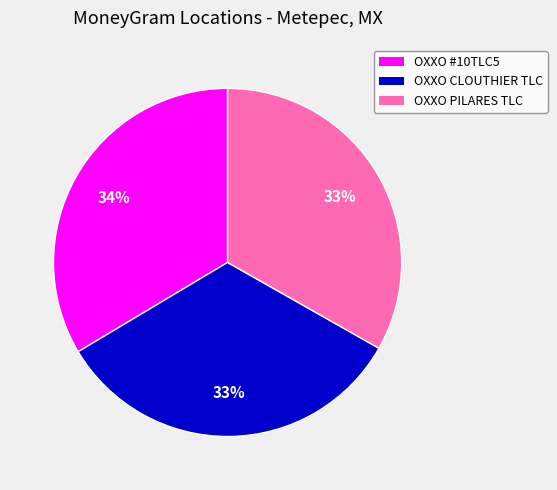

Is there a majority slice in this chart?

No